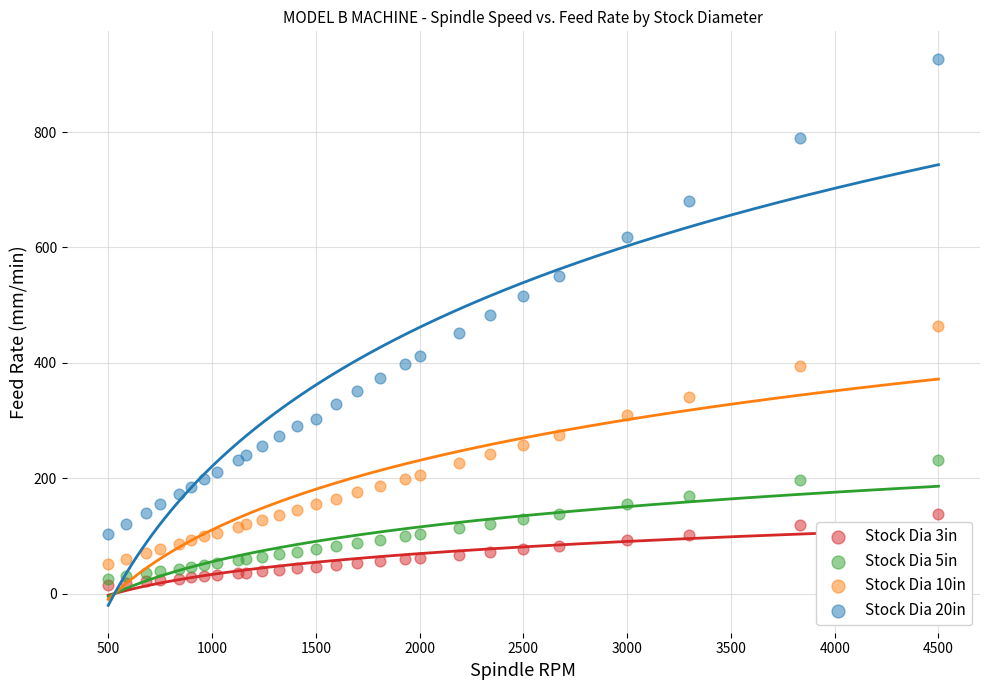

Which series has the largest Y range (max minus min)?

Stock Dia 20in